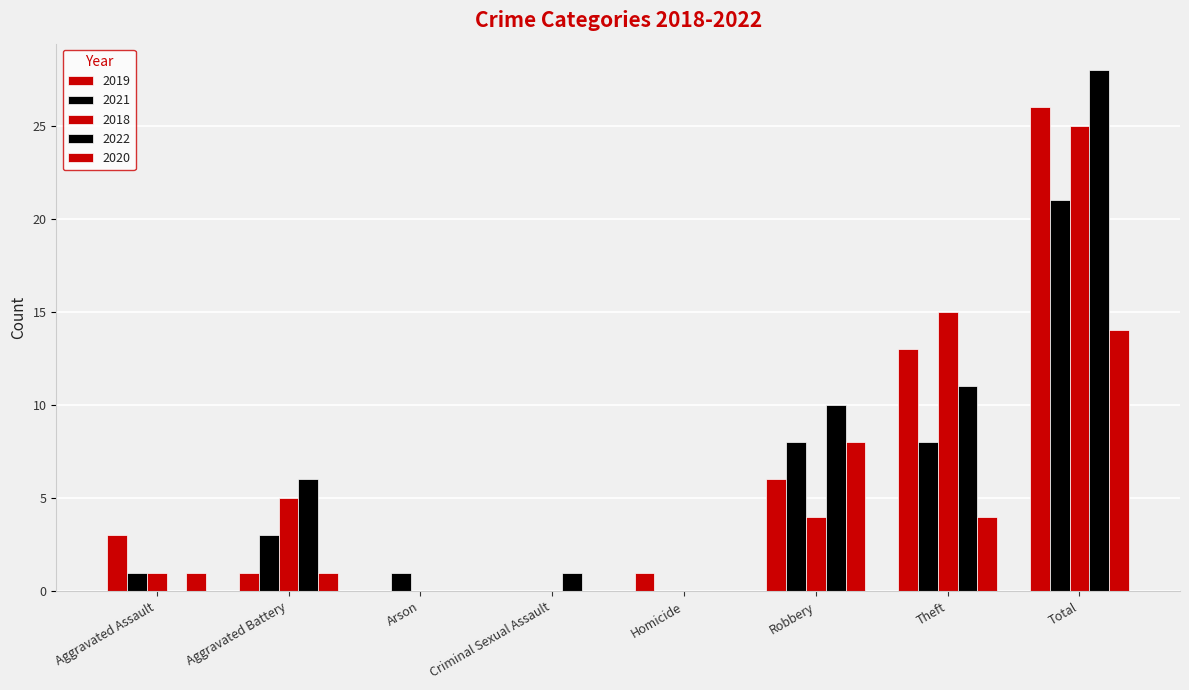

Which has a higher value, Aggravated Battery or Total?

Total